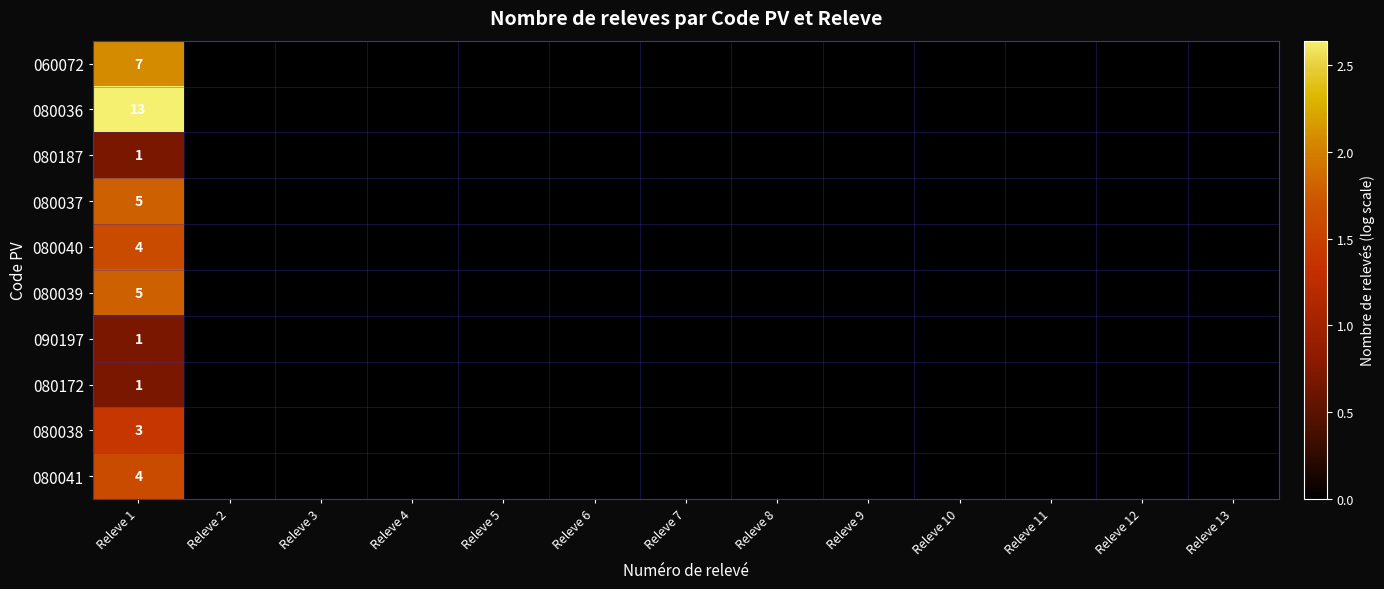

The value of 080040 at Releve 5 is 0.5. True or false?

False